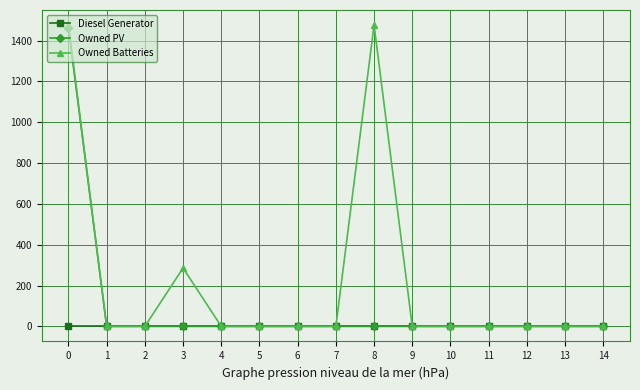

Which series has the largest range (max minus min)?

Owned Batteries